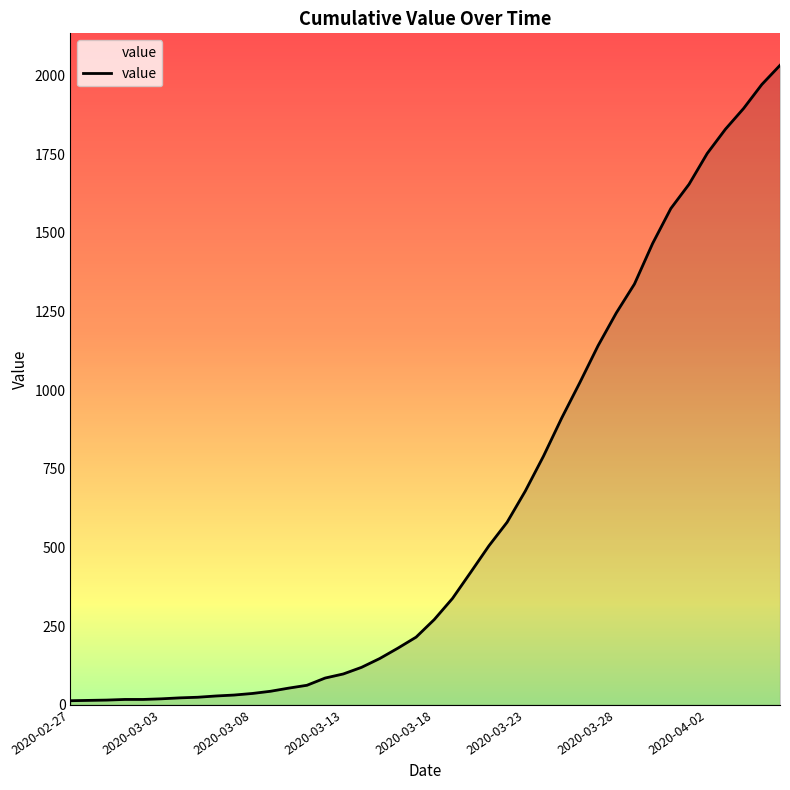

What is the maximum value shown in the chart?

2032